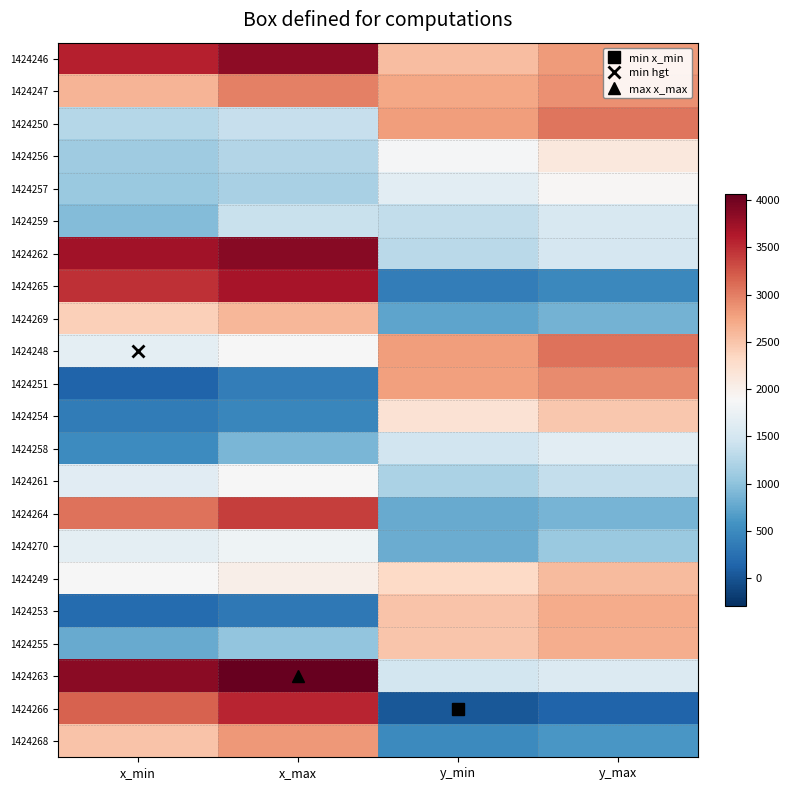

Which has a higher value, y_max or x_max?

x_max